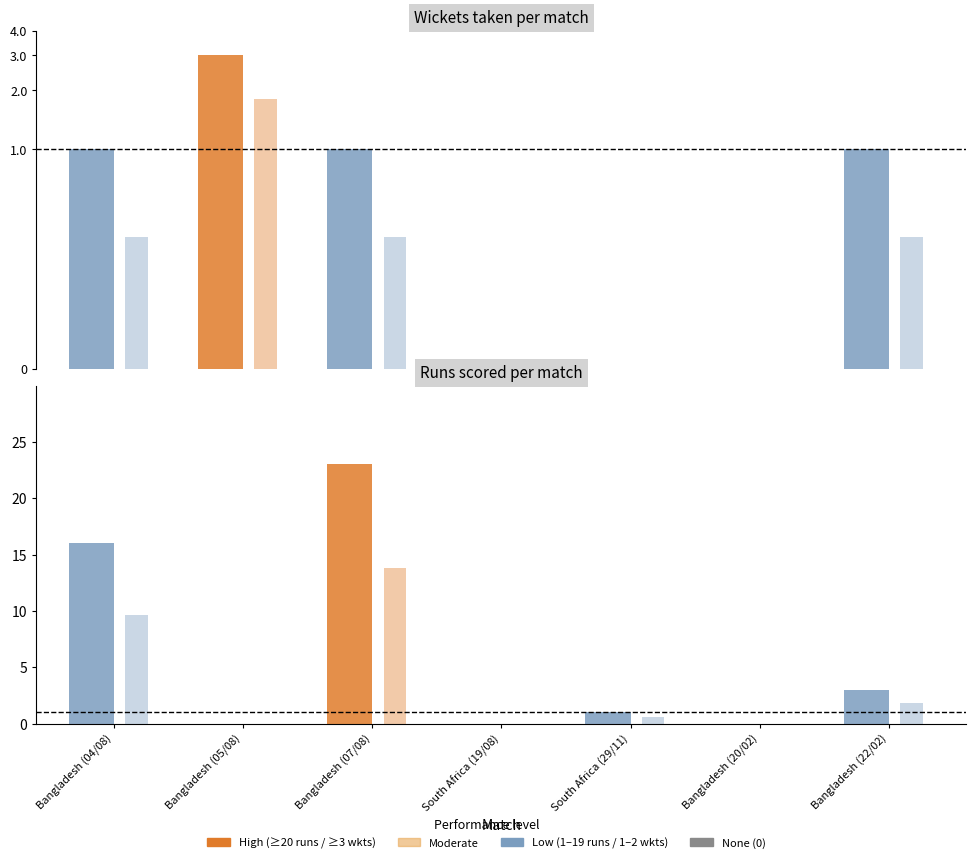

What is the greatest value displayed?

23